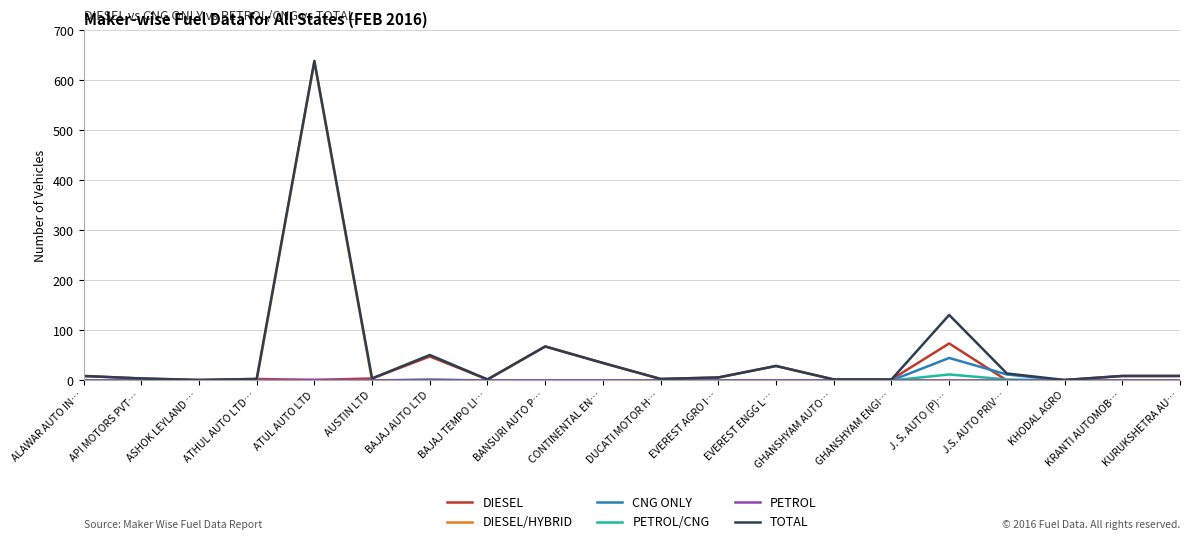

What is the difference between the highest and lowest values at BANSURI AUTO P…?

68